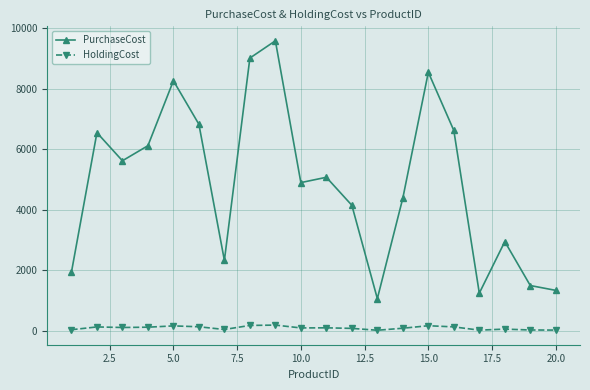

What is the maximum value shown in the chart?

9593.0